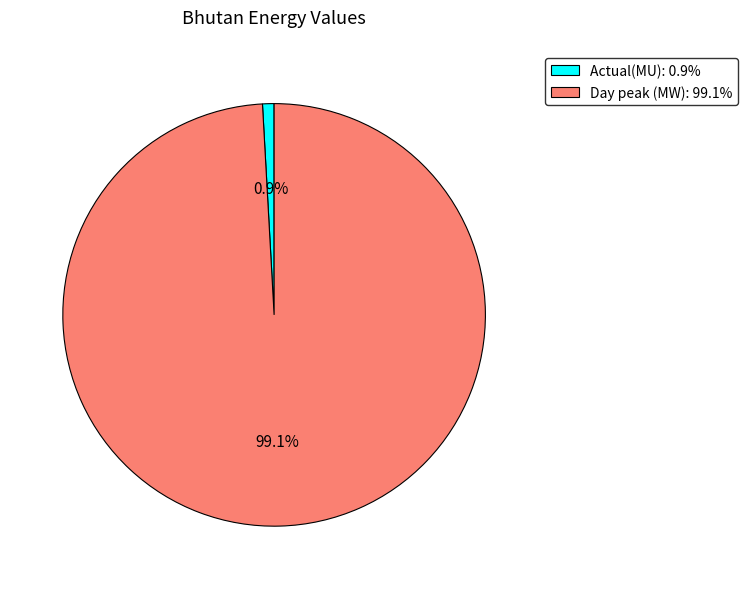

Rank the categories by value from lowest to highest.

Actual(MU), Day peak (MW)